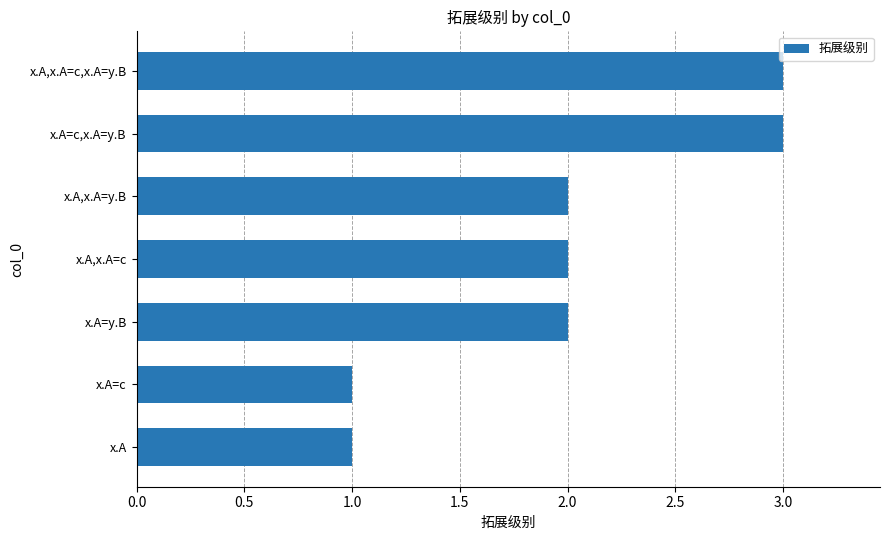

How many values are between 1 and 3?

7